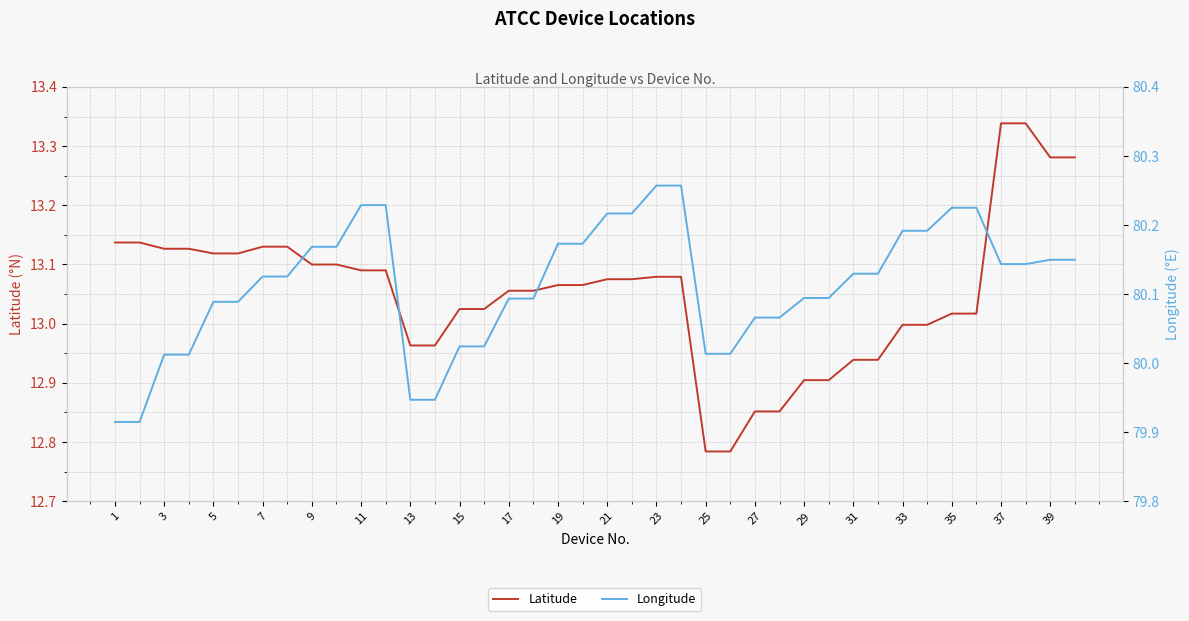

True or false: Latitude and Longitude intersect in this chart.

False